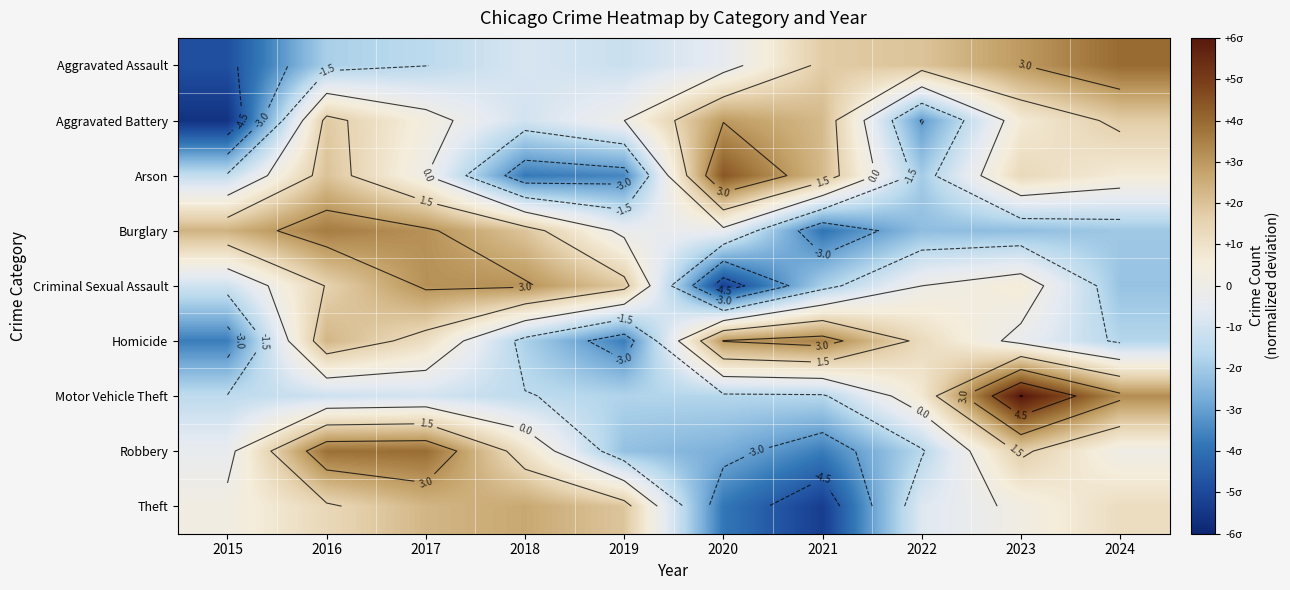

Which label corresponds to the largest value in the chart?

2023